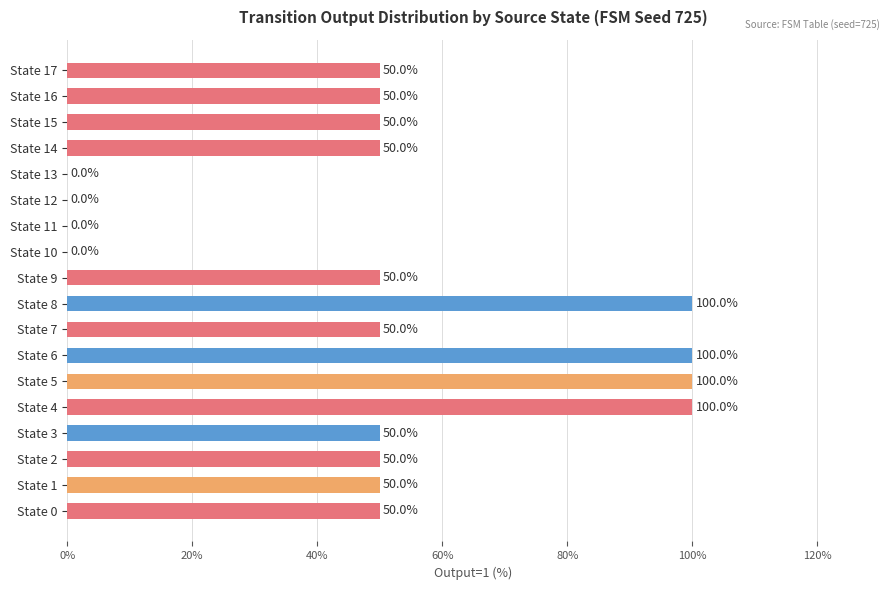

Is it true that the value at State 7 is 74?

False